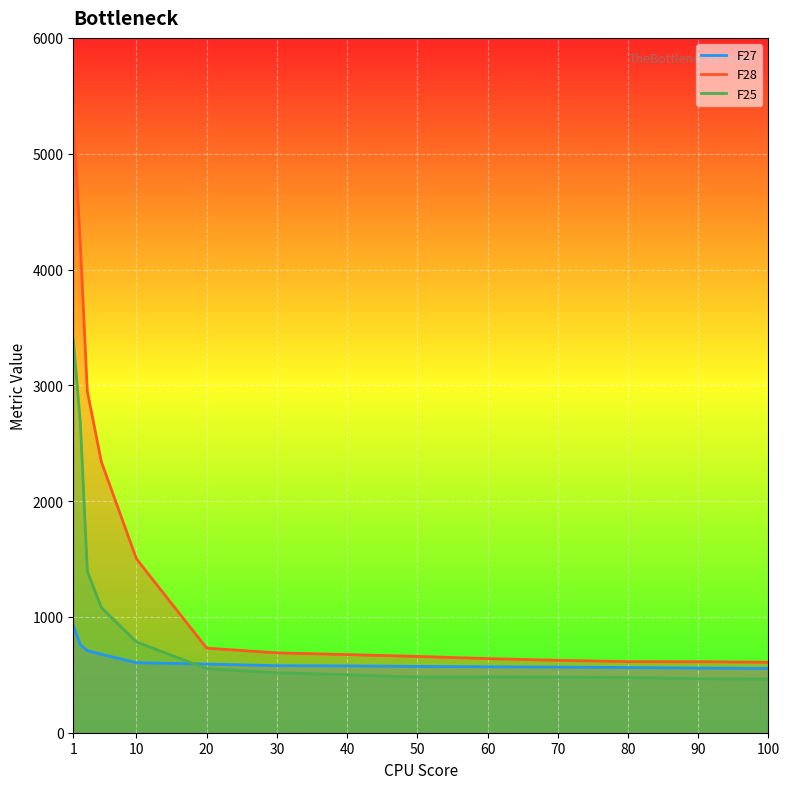

True or false: F27 and F28 cross at least once.

False